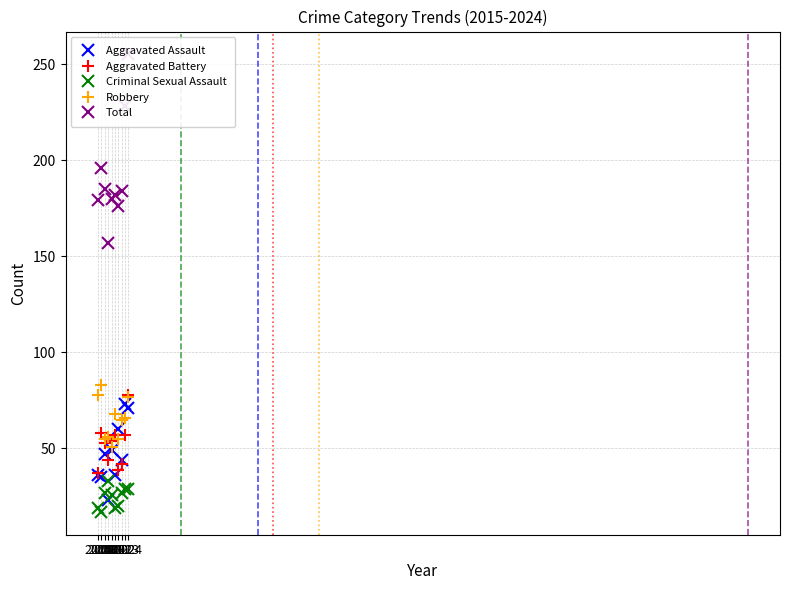

Reading left to right, what are all the values shown in this chart?

Aggravated Assault: 2015=36	2016=35	2017=47	2018=23	2019=49	2020=36	2021=60	2022=44	2023=73	2024=71
Aggravated Battery: 2015=37	2016=58	2017=53	2018=44	2019=54	2020=57	2021=39	2022=42	2023=57	2024=78
Criminal Sexual Assault: 2015=19	2016=17	2017=27	2018=33	2019=26	2020=19	2021=20	2022=27	2023=29	2024=29
Robbery: 2015=78	2016=83	2017=55	2018=56	2019=51	2020=68	2021=55	2022=65	2023=66	2024=77
Total: 2015=179	2016=196	2017=185	2018=157	2019=180	2020=182	2021=176	2022=184	2023=228	2024=255